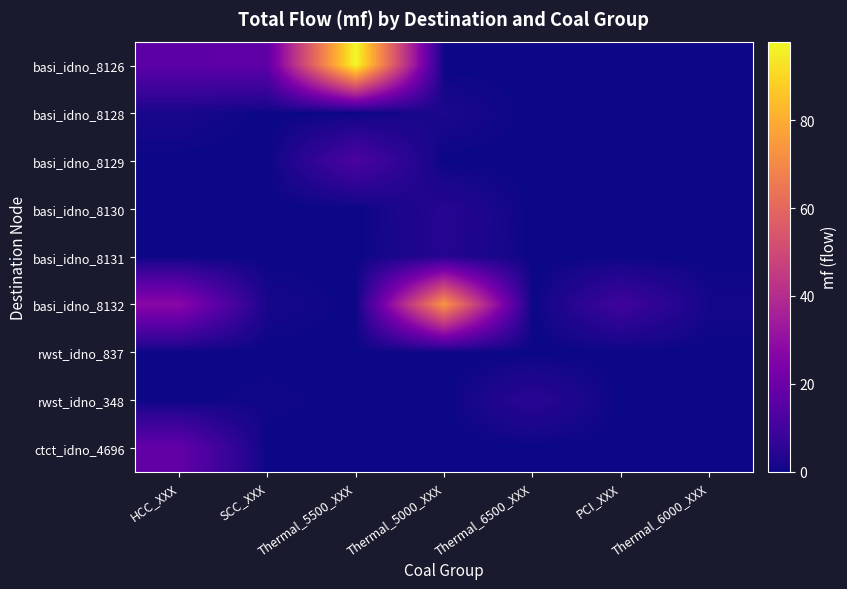

Reading right to left, transcribe all the data shown in this chart.

basi_idno_8126: Thermal_6000_XXX=0.0	PCI_XXX=0.0	Thermal_6500_XXX=0.0	Thermal_5000_XXX=0.0	Thermal_5500_XXX=97.9	SCC_XXX=16.7	HCC_XXX=16.2
basi_idno_8128: Thermal_6000_XXX=0.0	PCI_XXX=0.0	Thermal_6500_XXX=0.0	Thermal_5000_XXX=2.1	Thermal_5500_XXX=0.0	SCC_XXX=0.0	HCC_XXX=1.8
basi_idno_8129: Thermal_6000_XXX=0.0	PCI_XXX=0.0	Thermal_6500_XXX=0.0	Thermal_5000_XXX=0.0	Thermal_5500_XXX=12.3	SCC_XXX=0.0	HCC_XXX=0.0
basi_idno_8130: Thermal_6000_XXX=0.0	PCI_XXX=0.0	Thermal_6500_XXX=0.0	Thermal_5000_XXX=4.2	Thermal_5500_XXX=0.0	SCC_XXX=0.0	HCC_XXX=0.0
basi_idno_8131: Thermal_6000_XXX=0.0	PCI_XXX=0.0	Thermal_6500_XXX=0.0	Thermal_5000_XXX=3.9	Thermal_5500_XXX=0.0	SCC_XXX=0.0	HCC_XXX=0.0
basi_idno_8132: Thermal_6000_XXX=1.1	PCI_XXX=9.4	Thermal_6500_XXX=0.0	Thermal_5000_XXX=73.7	Thermal_5500_XXX=0.0	SCC_XXX=1.5	HCC_XXX=27.7
rwst_idno_837: Thermal_6000_XXX=0.0	PCI_XXX=0.0	Thermal_6500_XXX=0.0	Thermal_5000_XXX=0.0	Thermal_5500_XXX=0.0	SCC_XXX=0.0	HCC_XXX=0.0
rwst_idno_348: Thermal_6000_XXX=0.0	PCI_XXX=0.0	Thermal_6500_XXX=4.9	Thermal_5000_XXX=0.0	Thermal_5500_XXX=0.0	SCC_XXX=0.7	HCC_XXX=0.0
ctct_idno_4696: Thermal_6000_XXX=0.0	PCI_XXX=0.0	Thermal_6500_XXX=0.0	Thermal_5000_XXX=0.0	Thermal_5500_XXX=0.0	SCC_XXX=0.0	HCC_XXX=17.9